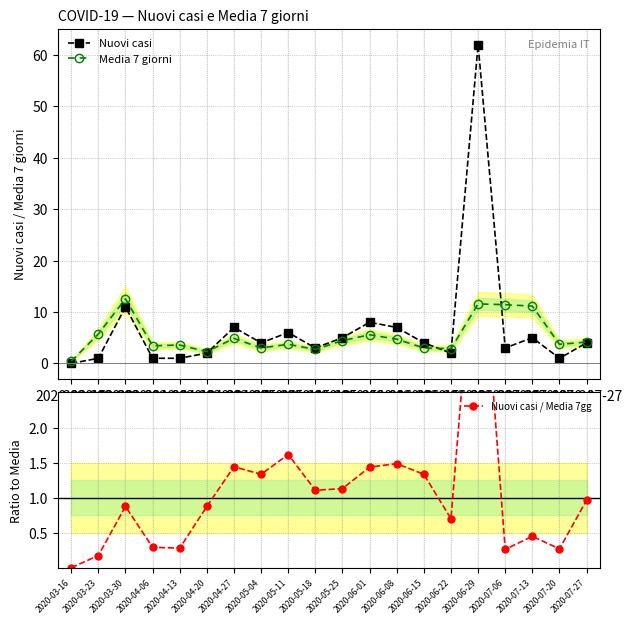

What is the sum of the Media 7 giorni values at 2020-04-20 and 2020-06-22?

5.1